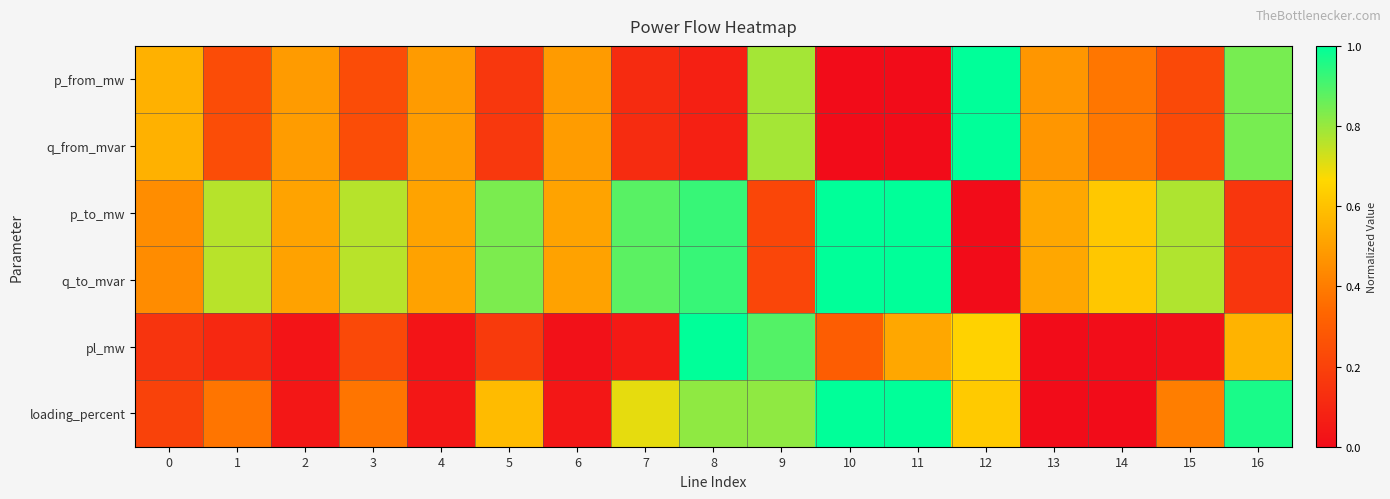

Which series changed the most between 11 and 13?

loading_percent